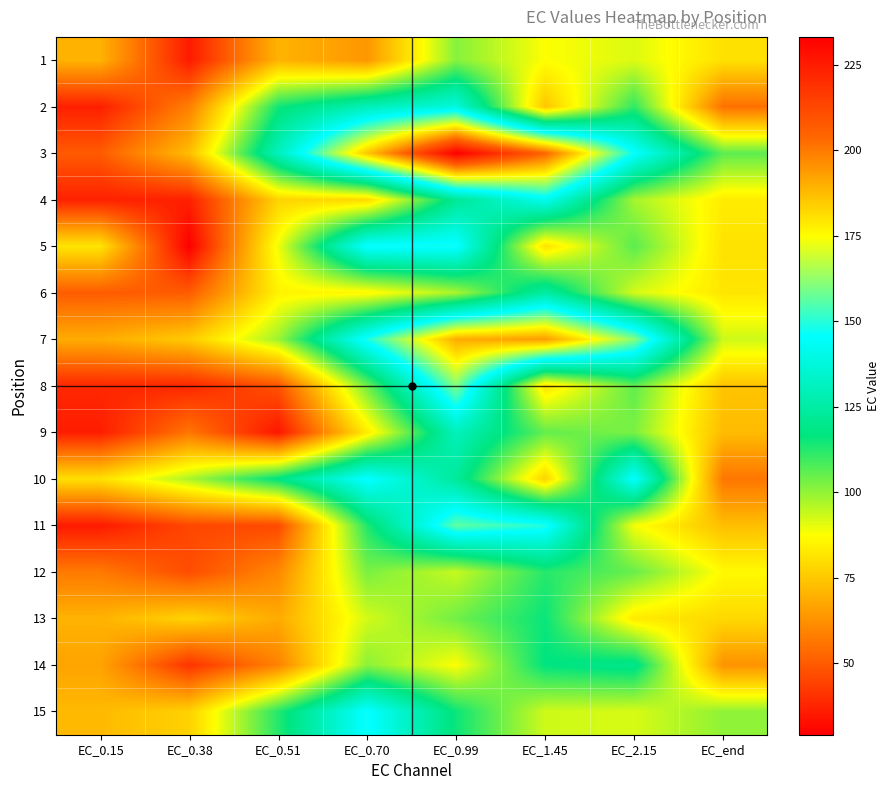

What is the spread (max minus min) of values at EC_0.38?

68.1